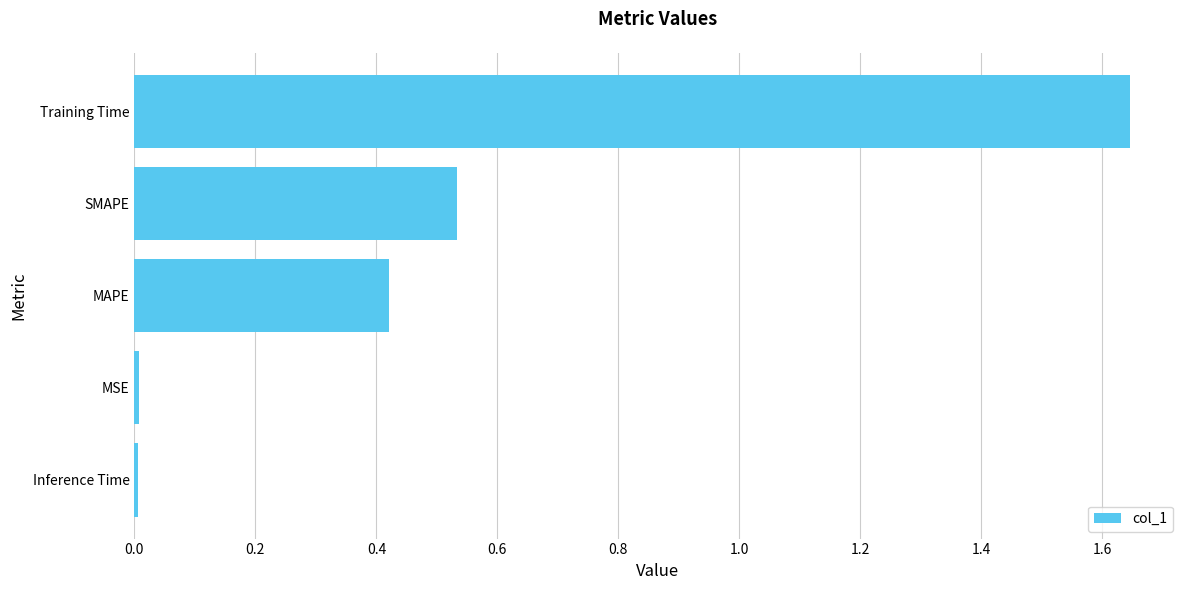

How many bars are there in total?

5